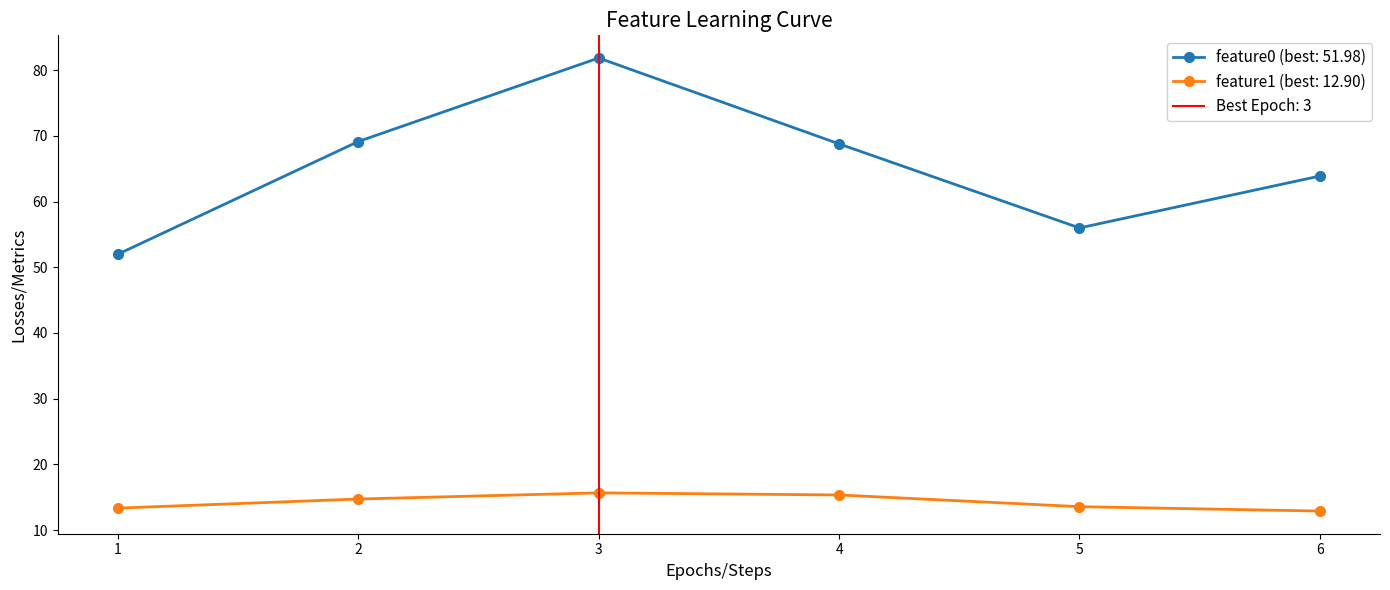

True or false: feature1 (best: 12.90) has a value of 22.7 at 2.

False